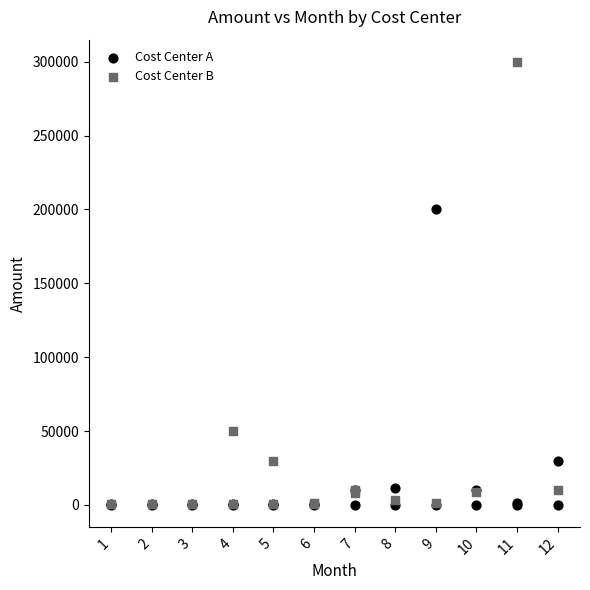

Which series has the largest Y range (max minus min)?

Cost Center B